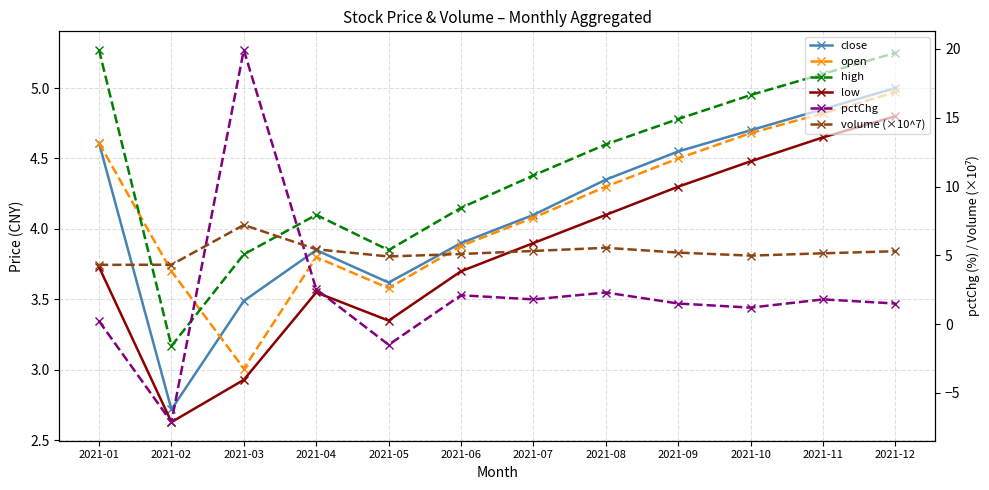

What is the total value across all series at 2021-12?

26.8